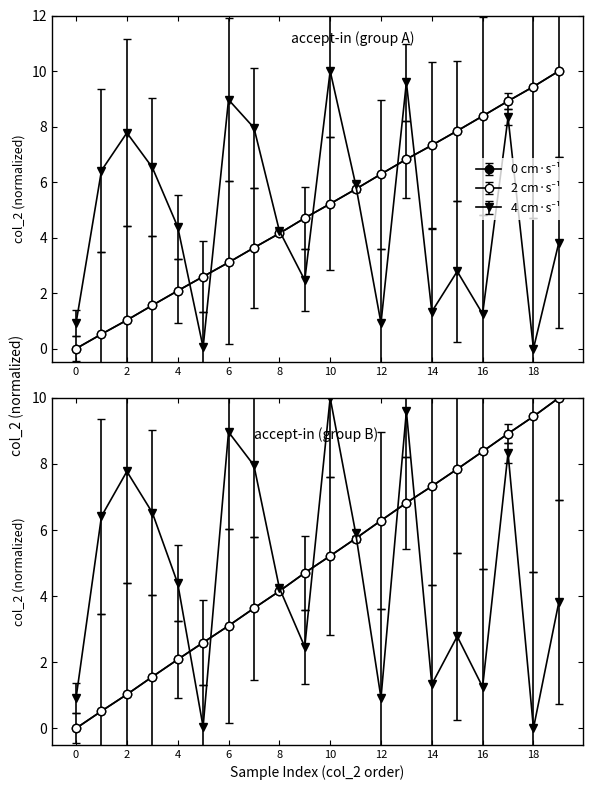

How many values in the 2 cm·s⁻¹ series exceed 5?

10